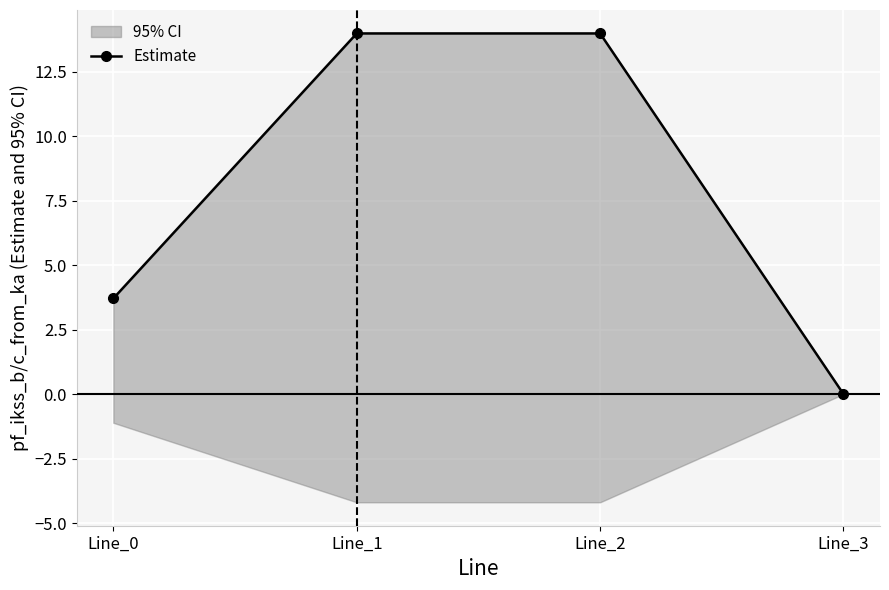

Rank the categories by value from highest to lowest.

Line_1, Line_2, Line_0, Line_3